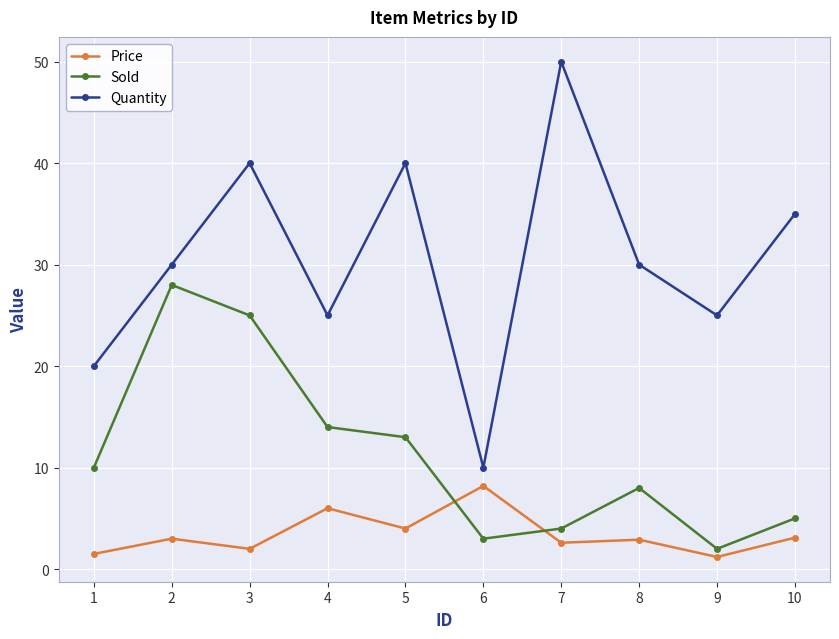

How many intersections are there between Sold and Price?

2